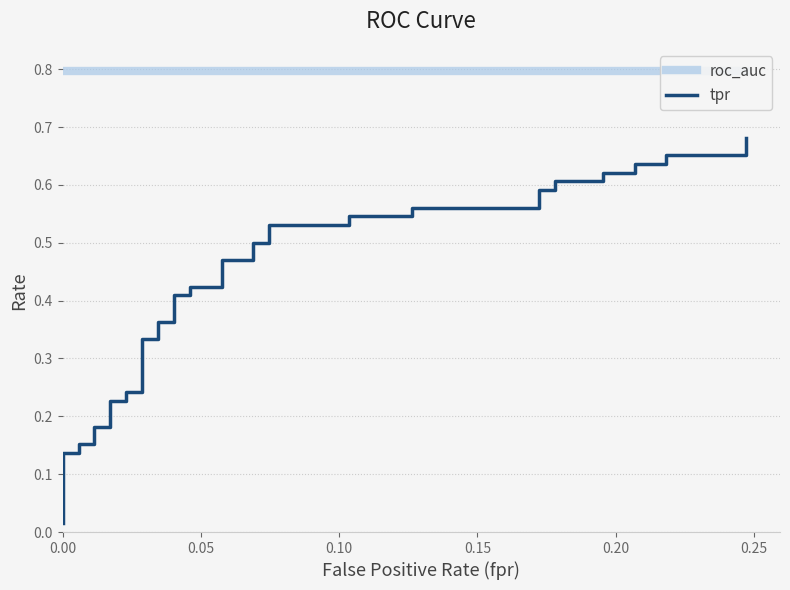

The tpr series shows 0.9 at 28. True or false?

False